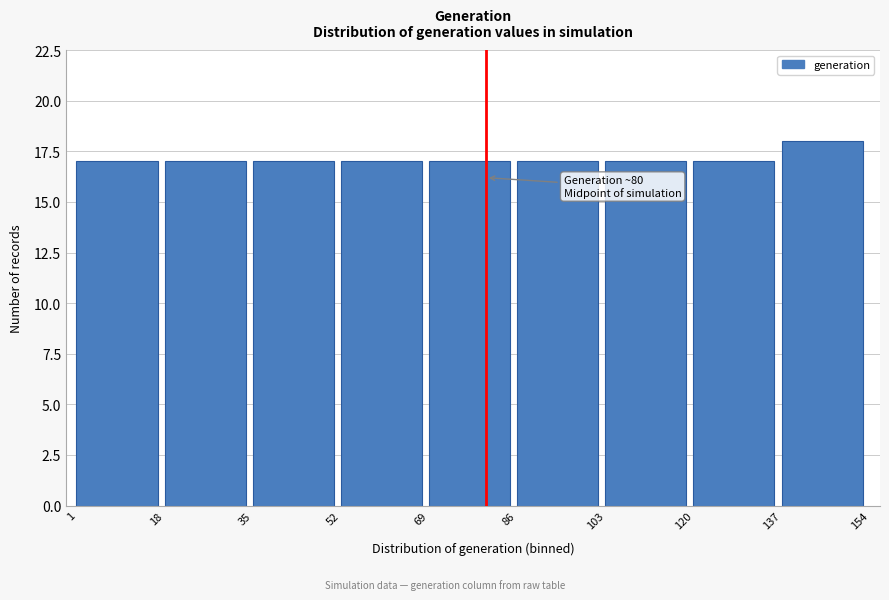

Which range on the x-axis has the tallest bar?

137 to 154